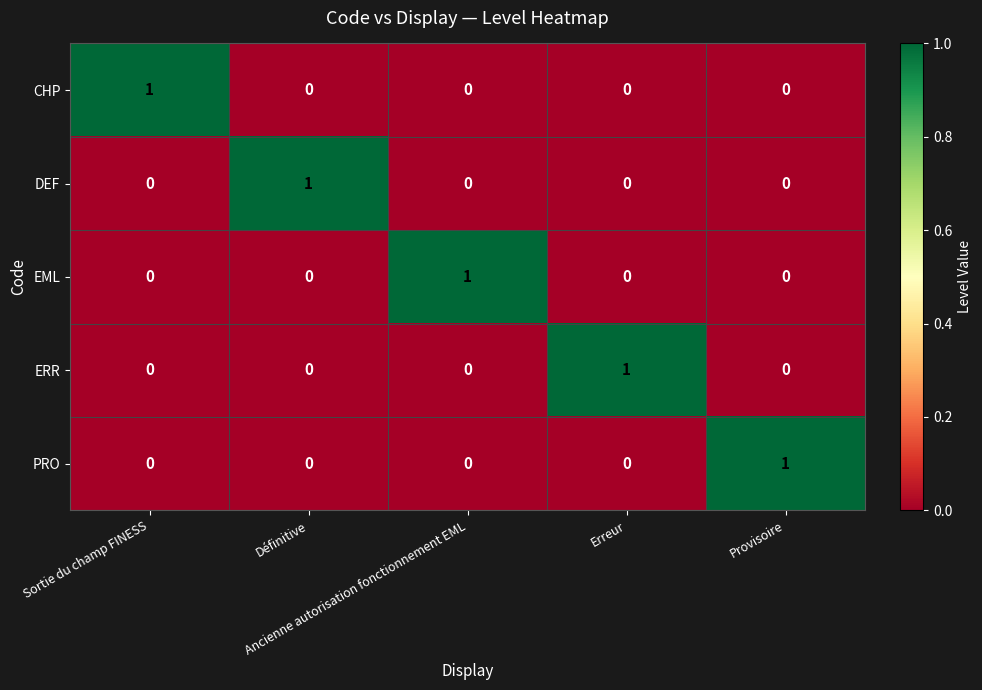

At how many categories does at least one series exceed 0?

5